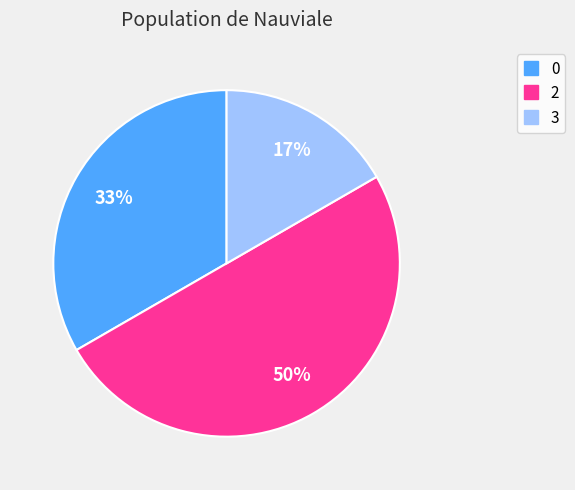

Is 3 the majority of the pie?

No